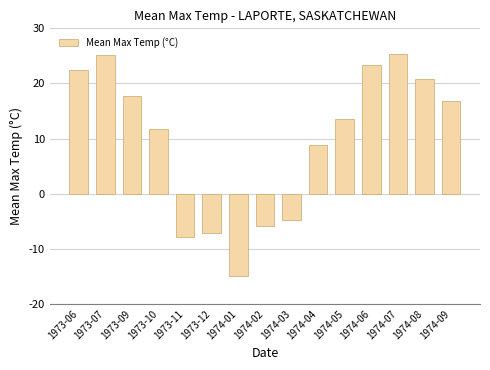

What is the value of the 5th bar from the left?

-7.8